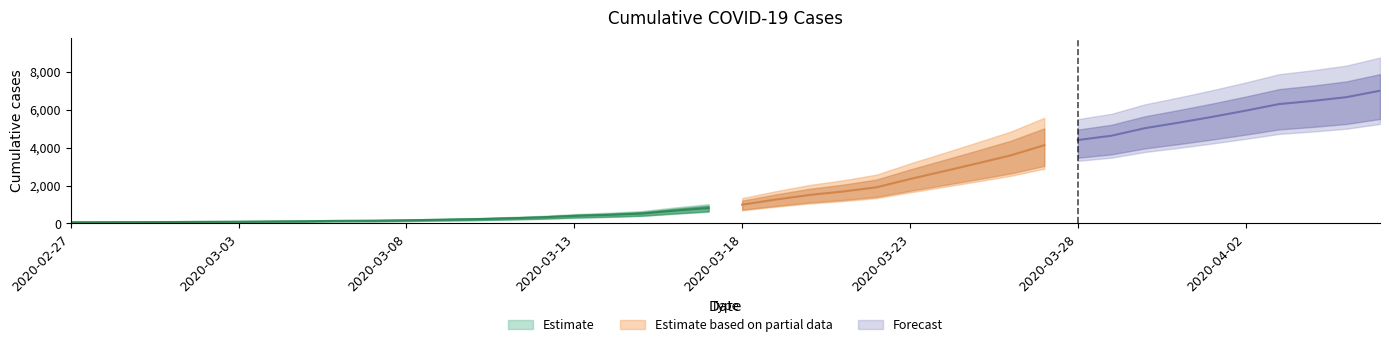

How many data points are less than 993?

20